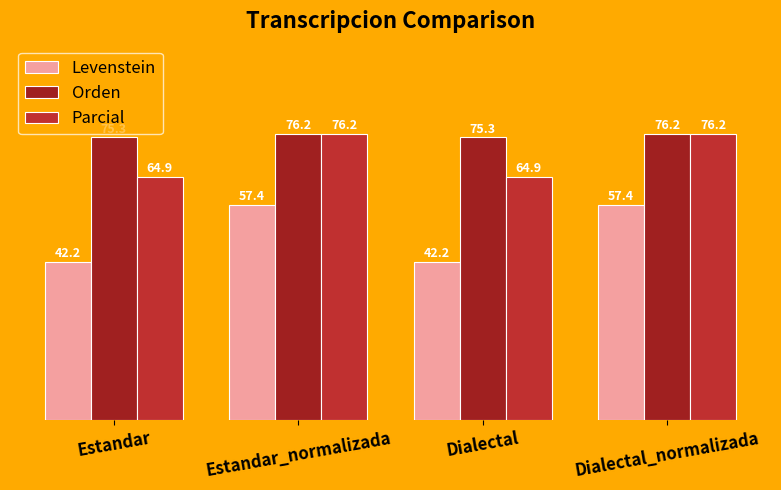

Which category has the highest value in the Orden series?

Estandar_normalizada